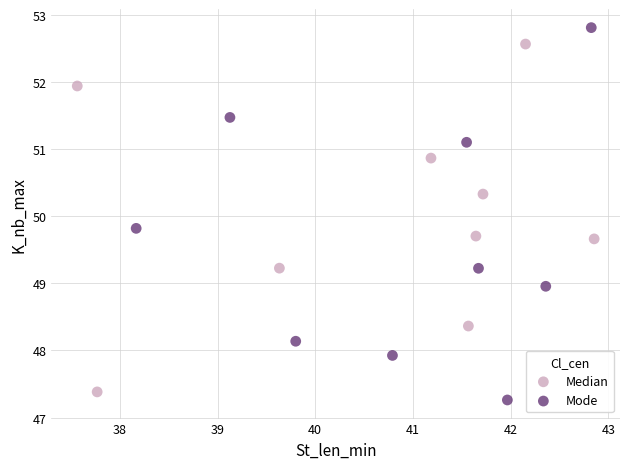

Which series reaches the maximum Y coordinate?

Mode